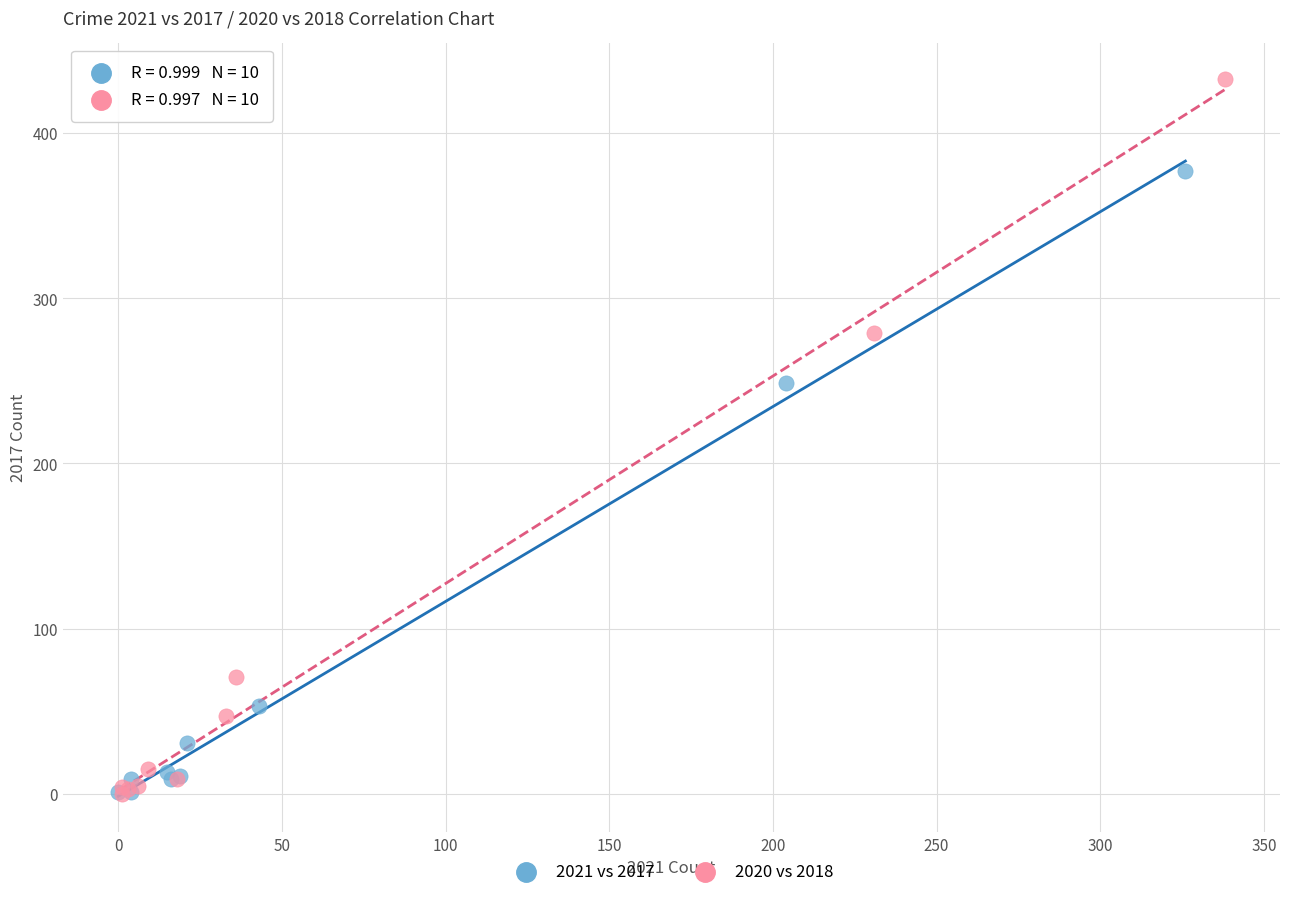

What are all the series names shown in the legend?

2021 vs 2017, 2020 vs 2018